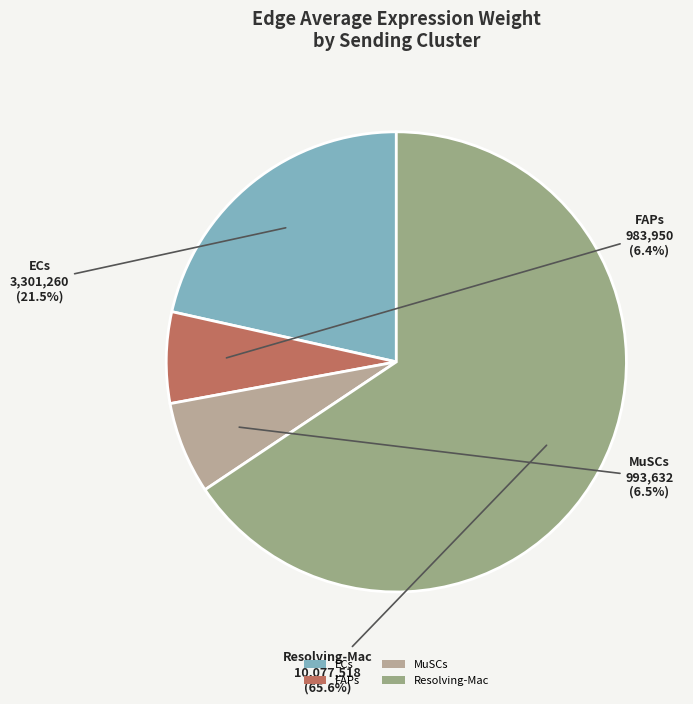

Which slice is the largest?

Resolving-Mac